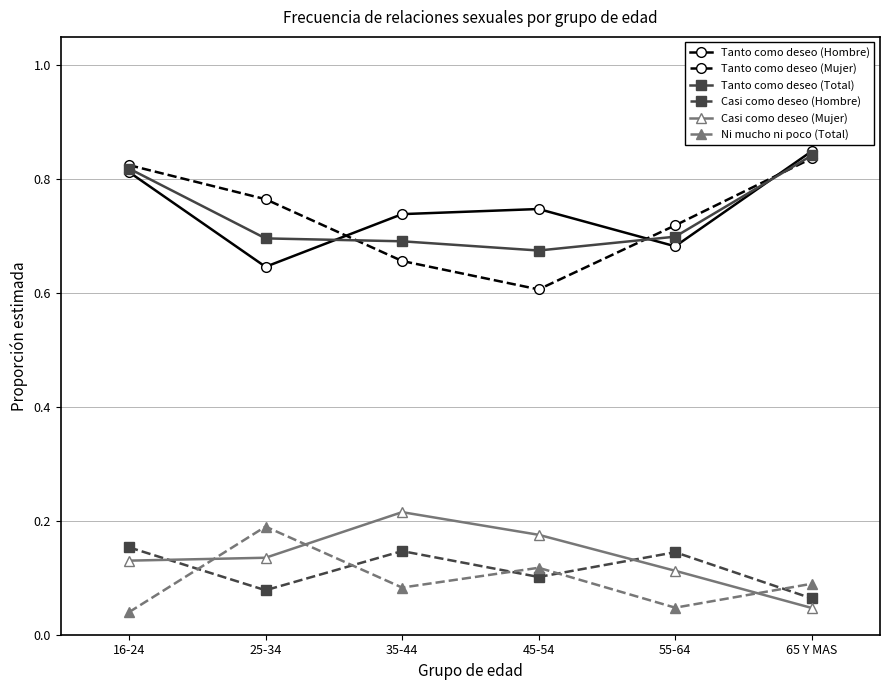

List the labels in order of Tanto como deseo (Mujer) value, largest first.

65 Y MAS, 16-24, 25-34, 55-64, 35-44, 45-54